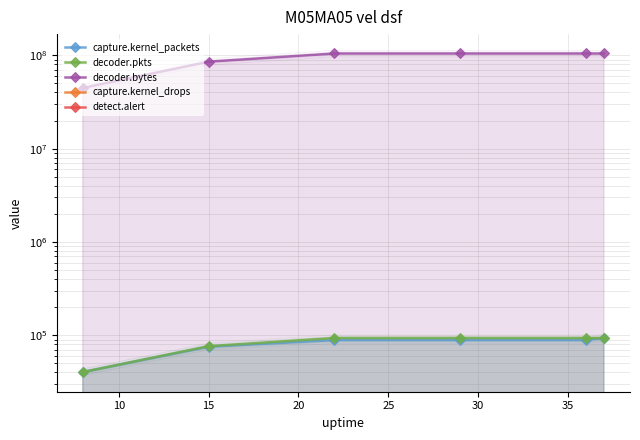

What is the value of the decoder.pkts point at the 6th from the left?

93709